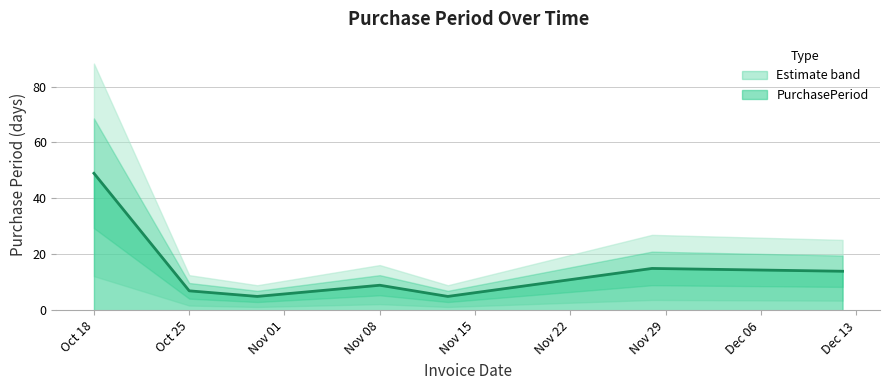

What is the ratio of the value at 2017-10-30 to the value at 2017-11-28?

0.3